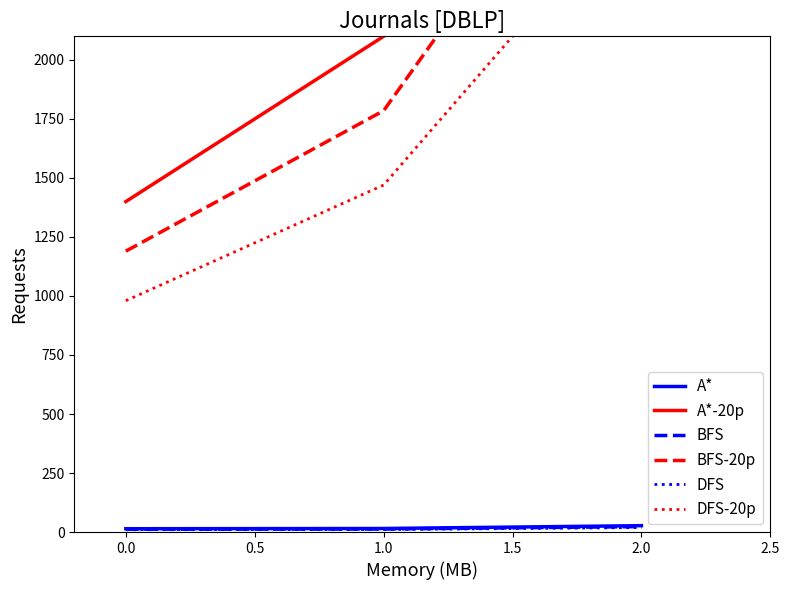

Which series has the largest range (max minus min)?

A*-20p